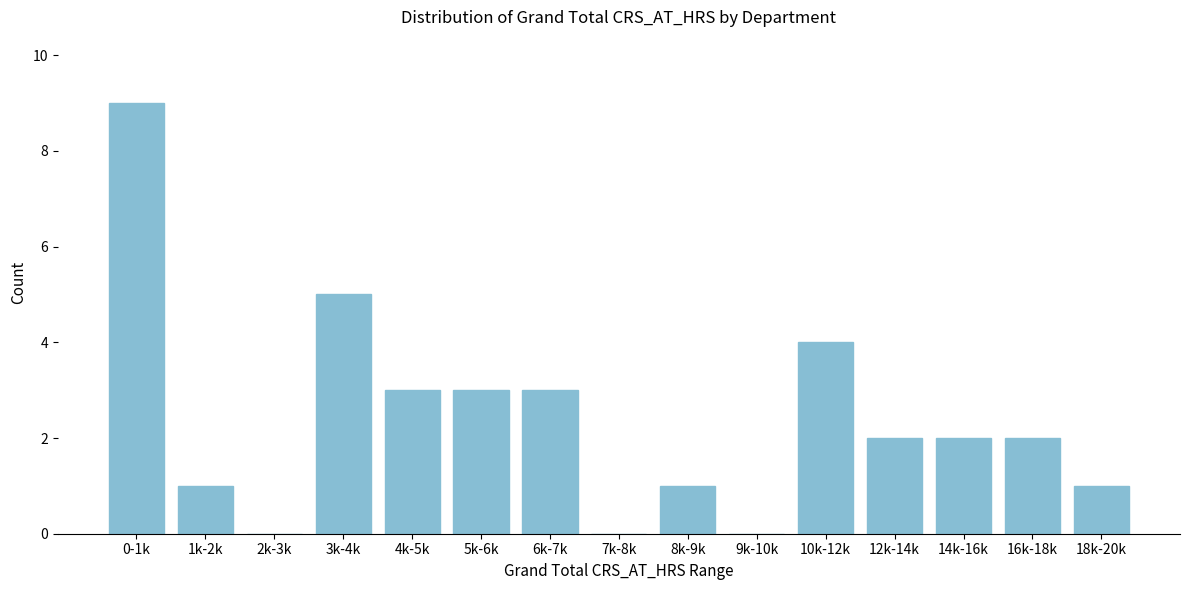

Reading right to left, transcribe all the data shown in this chart.

18k-20k=1	16k-18k=2	14k-16k=2	12k-14k=2	10k-12k=4	9k-10k=0	8k-9k=1	7k-8k=0	6k-7k=3	5k-6k=3	4k-5k=3	3k-4k=5	2k-3k=0	1k-2k=1	0-1k=9